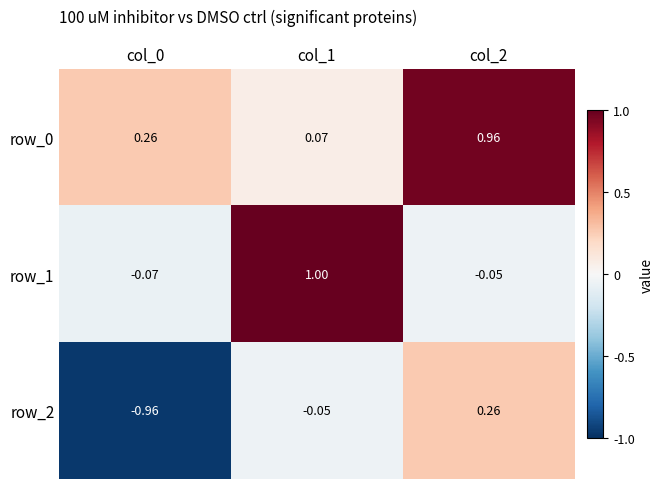

How many values in row_2 are below zero?

2